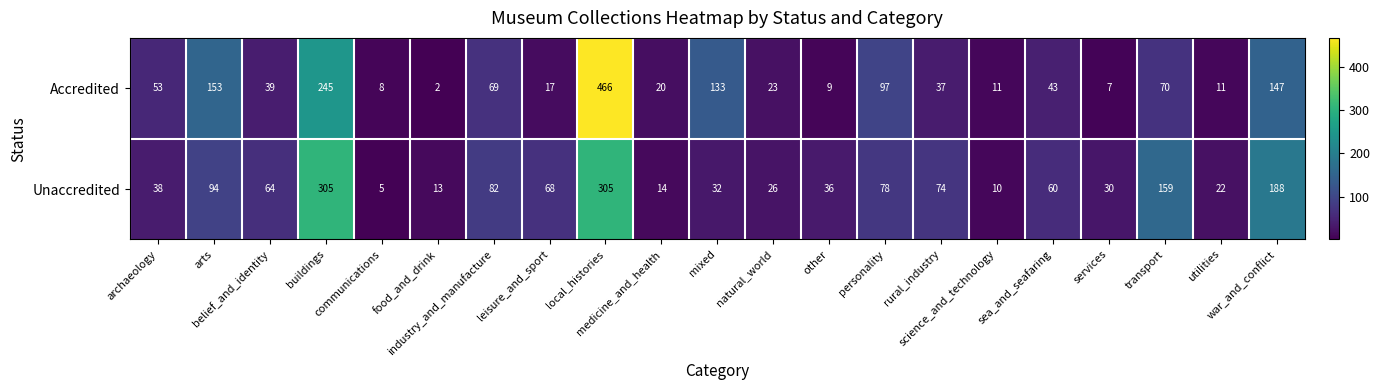

At how many categories does at least one series exceed 407?

1